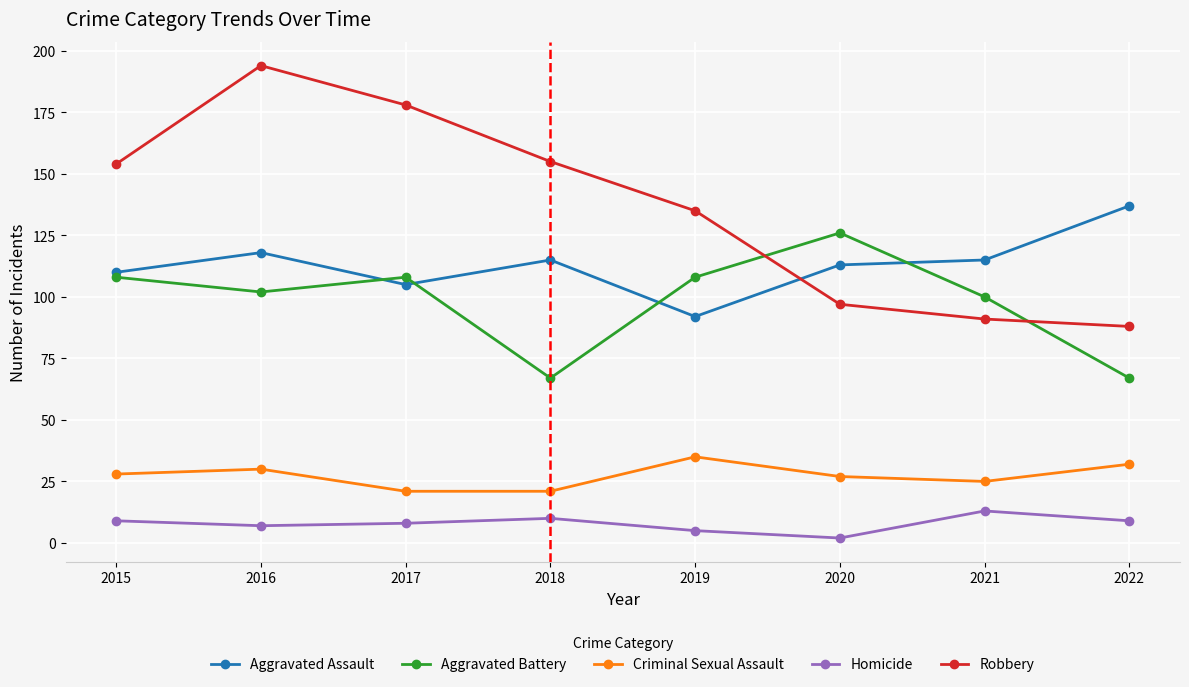

In Homicide, how many points are lower than both neighbors (excluding endpoints)?

2